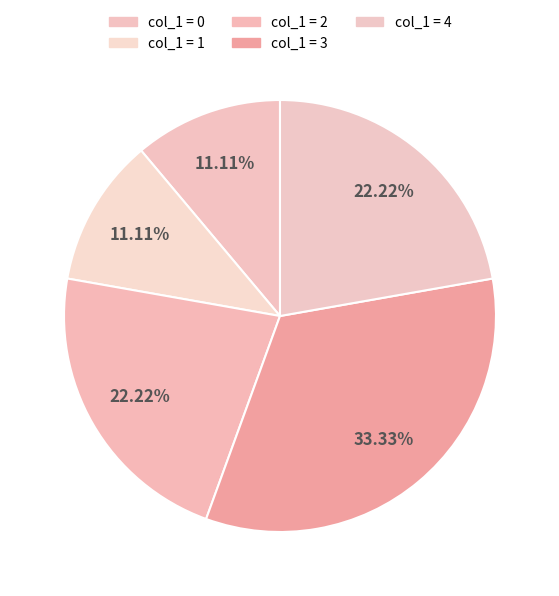

To the nearest percent, what is the average slice percentage?

20%